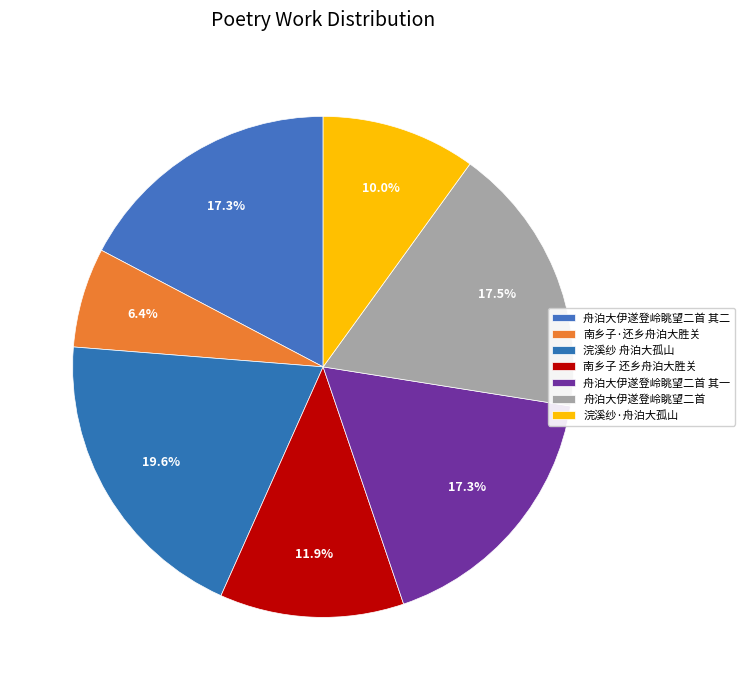

Count the number of slices in the pie.

7